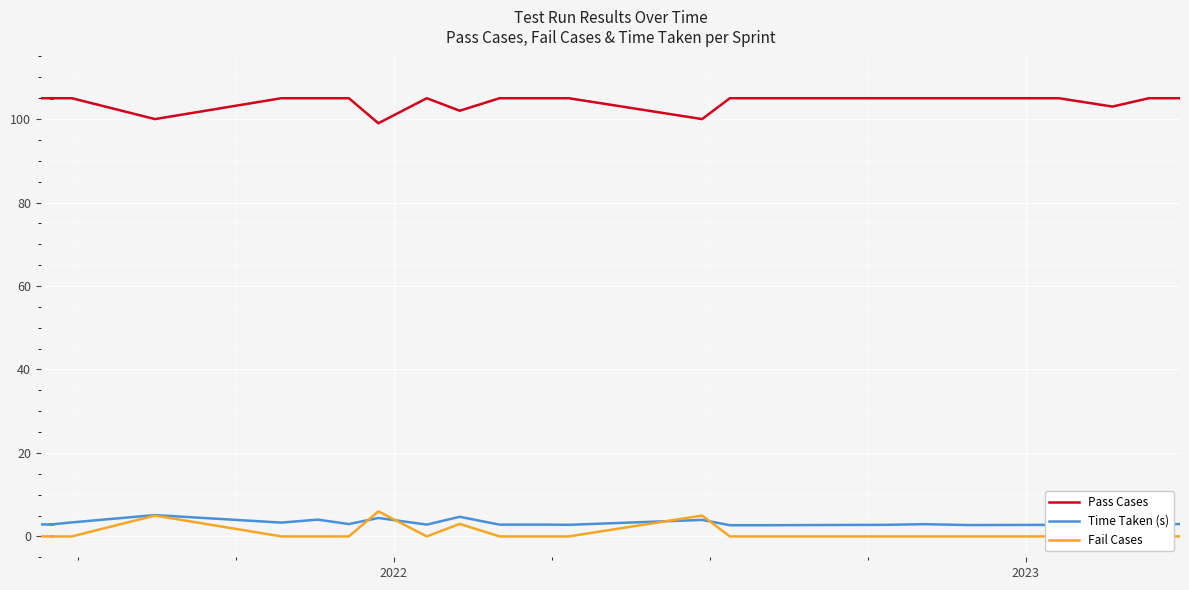

The Time Taken (s) series shows 1.1 at 17. True or false?

False